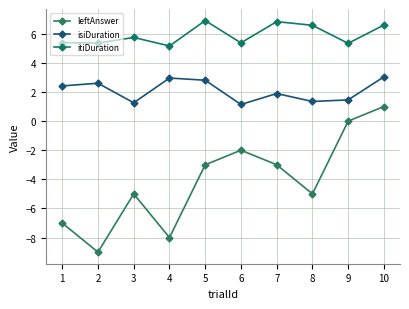

Is the value of isiDuration at 6 greater than the value of leftAnswer at 9?

Yes